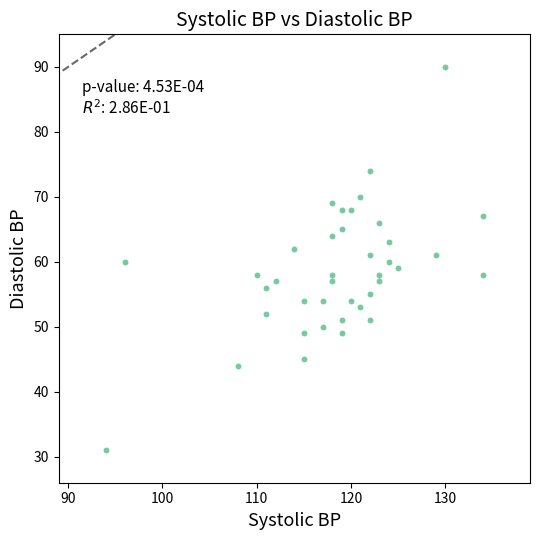

What is the range of Y values (max minus min)?

59